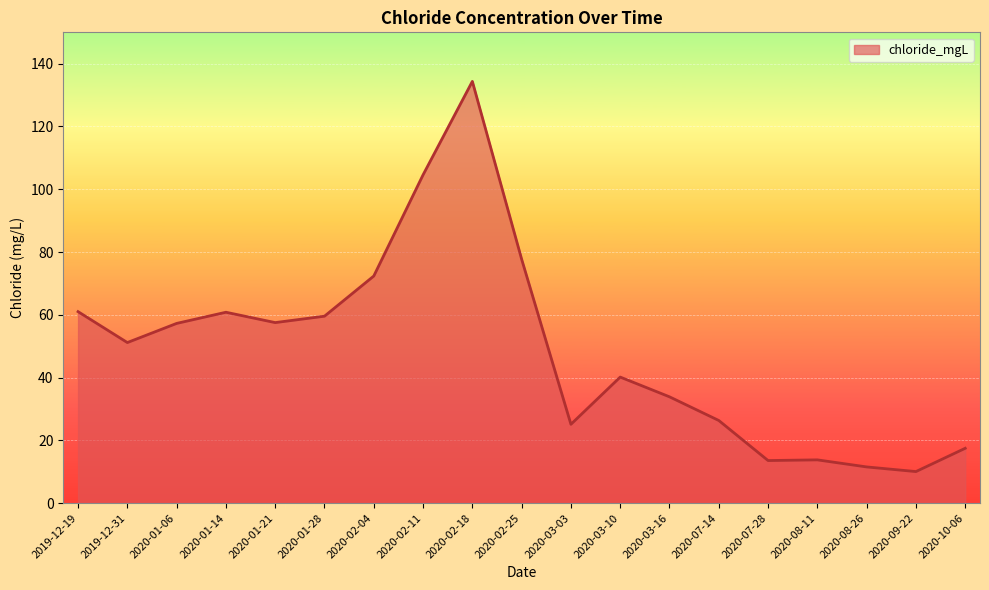

How many series are shown in this chart?

1